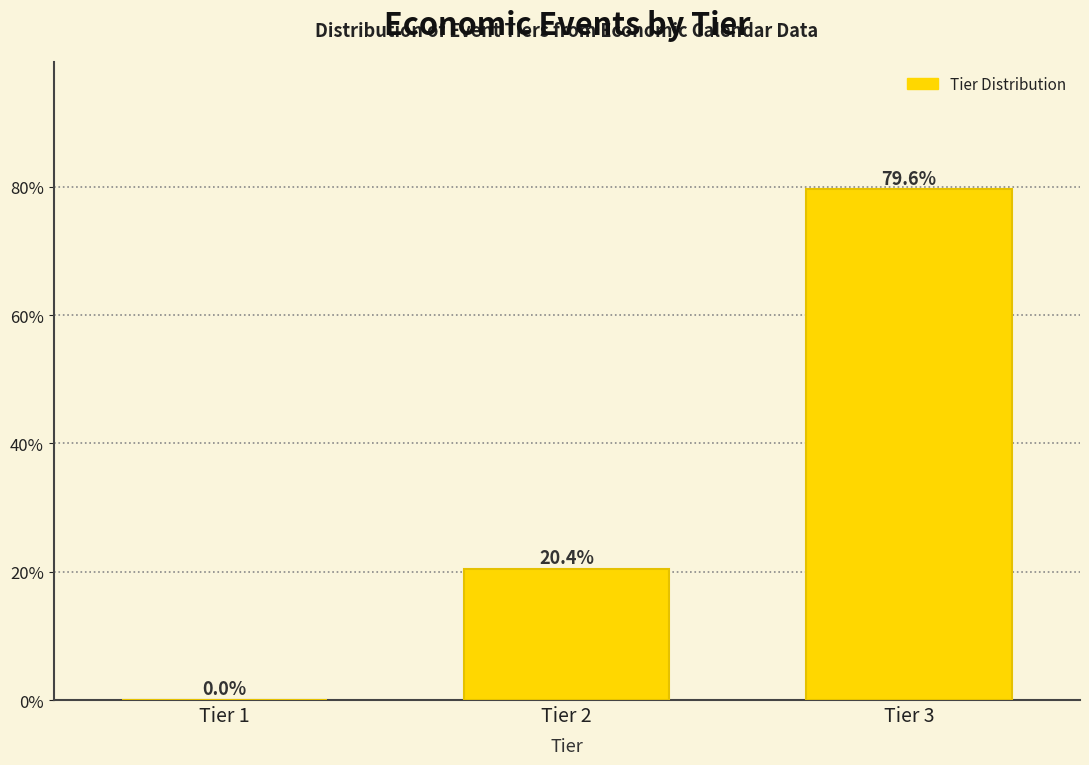

Reading left to right, what are all the values shown in this chart?

Tier 1=0.0	Tier 2=20.4	Tier 3=79.6